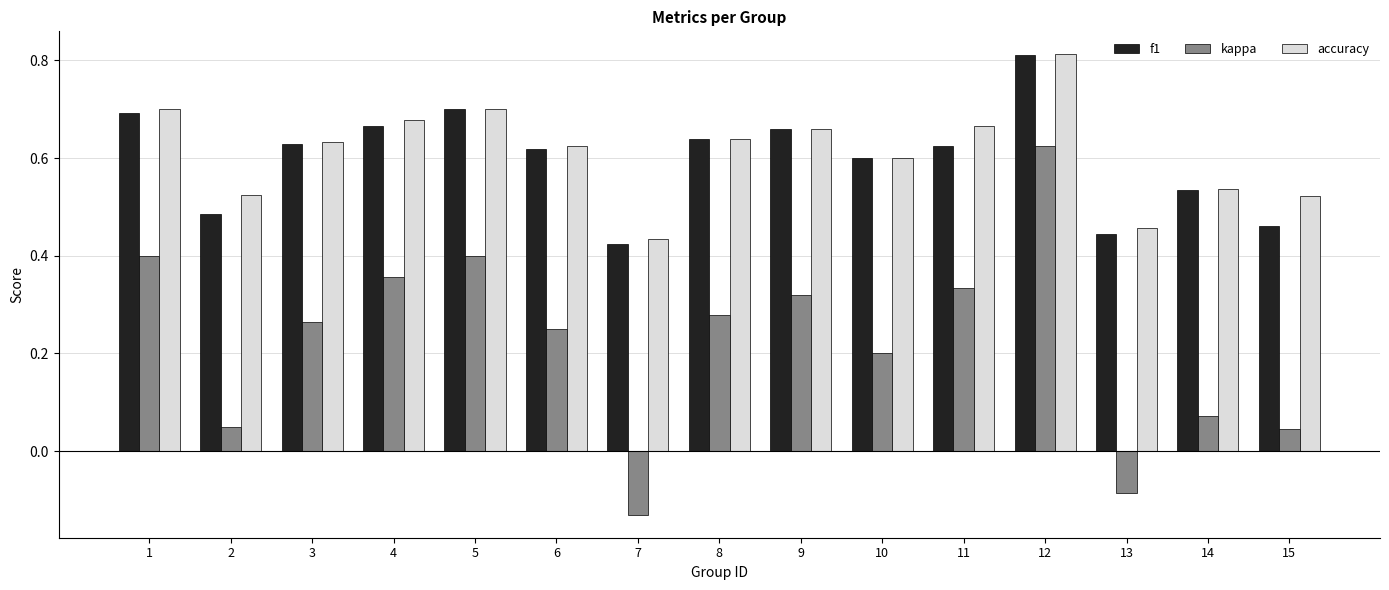

How many accuracy values are between 0 and 1?

15